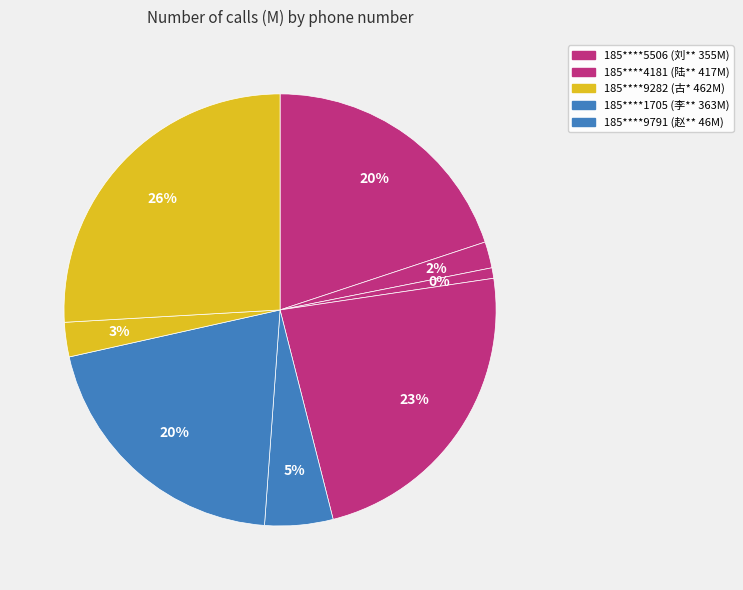

Is it true that 185****4181 is 9% of the pie?

False